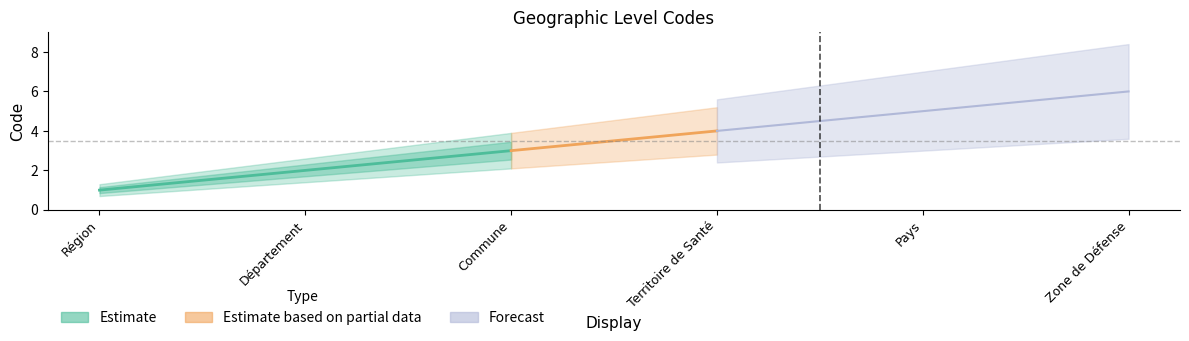

Reading left to right, list all the values displayed in this chart.

Région=1	Département=2	Commune=3	Territoire de Santé=4	Pays=5	Zone de Défense=6